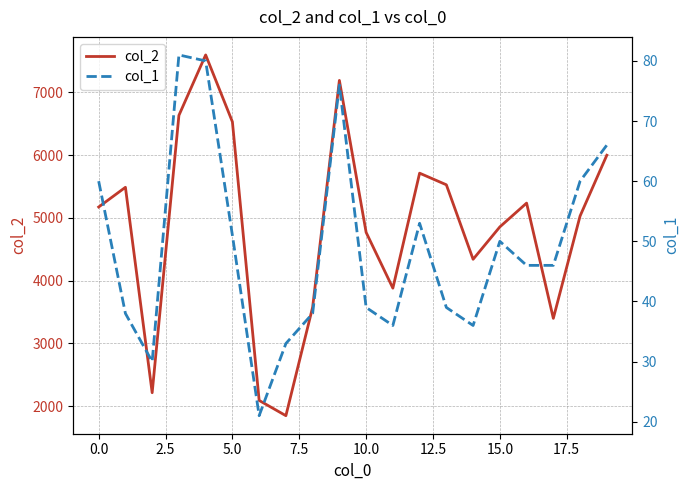

What is the maximum value for col_2?

7596